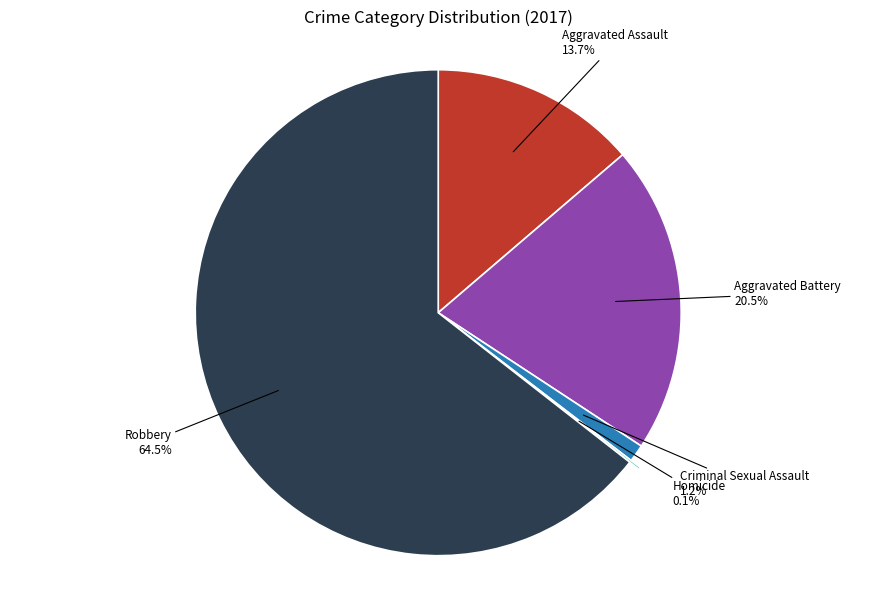

What percentage is the Aggravated Assault slice, to the nearest percent?

14%